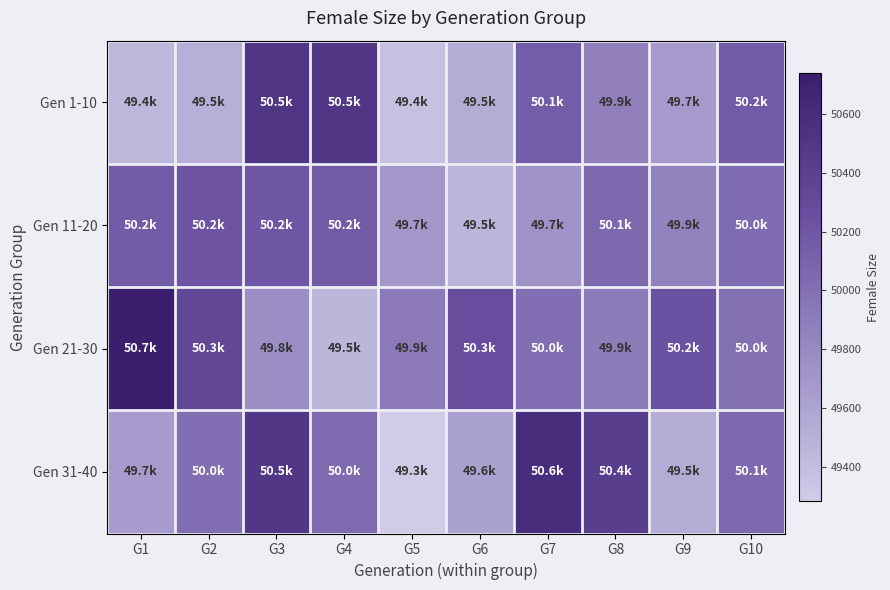

Which series changed the most between G2 and G4?

Gen 1-10